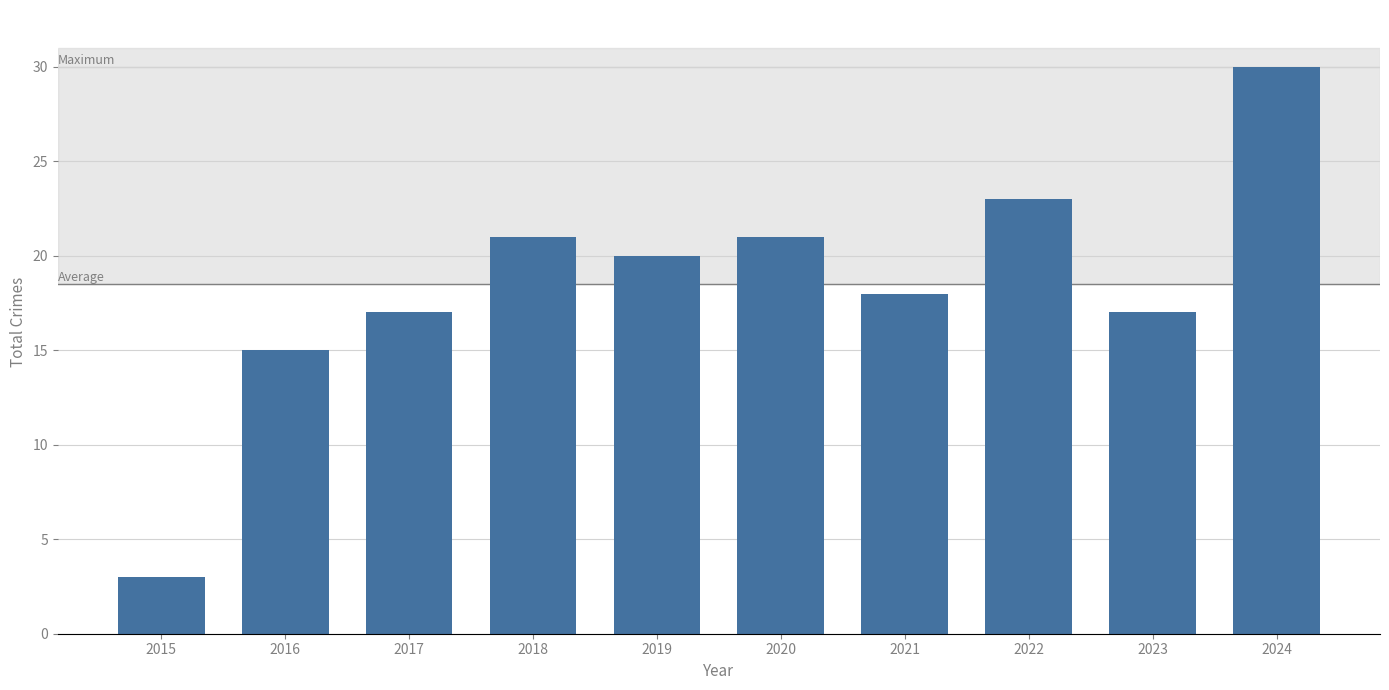

Which category has the highest value across all series?

2024